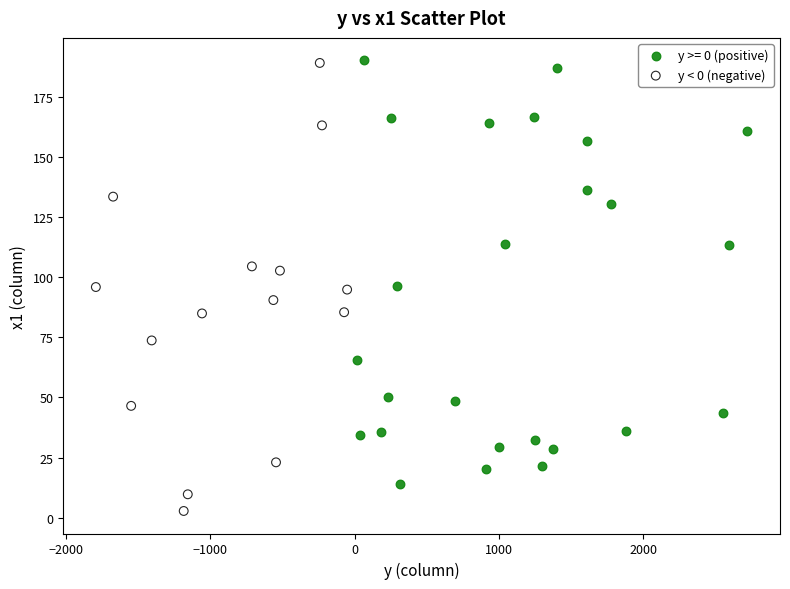

Which series contains the lowest Y value?

y < 0 (negative)